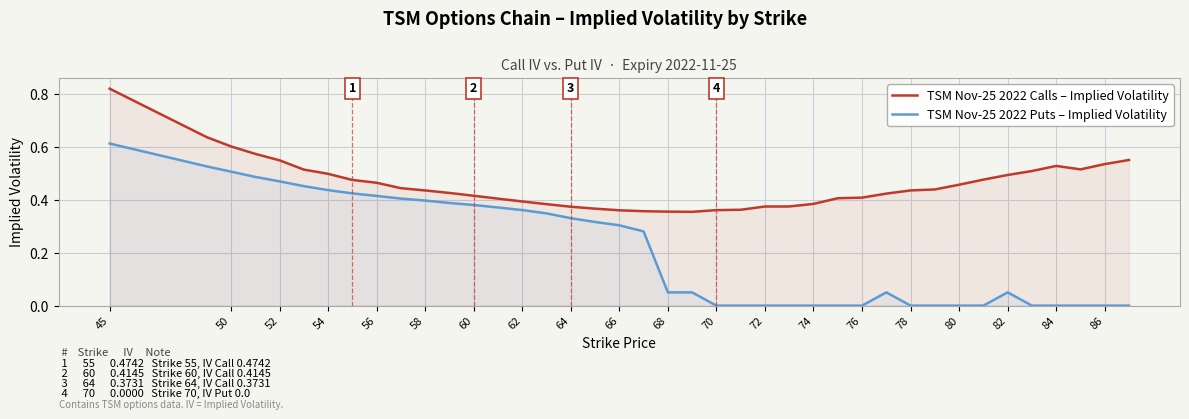

The TSM Nov-25 2022 Puts – Implied Volatility series shows 0.0 at 68. True or false?

False